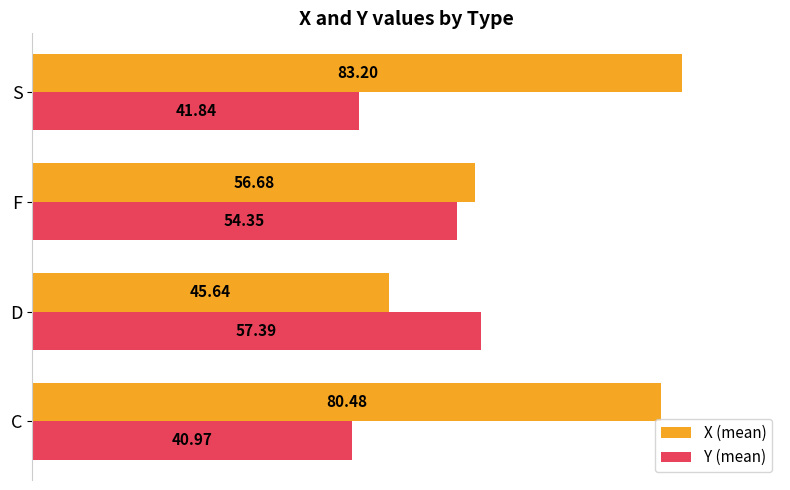

List the series in order of their overall mean, highest first.

X (mean), Y (mean)